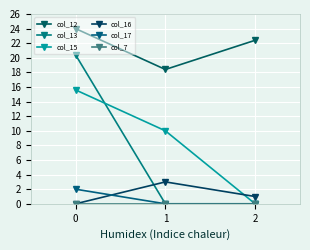

Does the chart have visible grid lines?

Yes